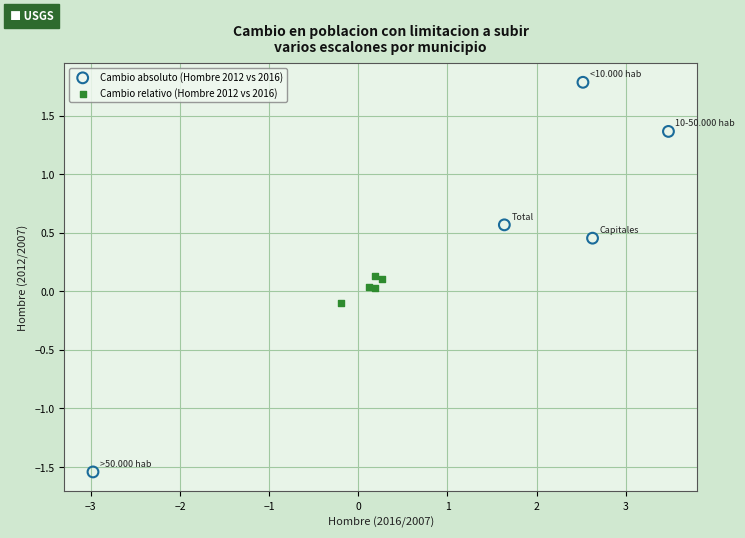

Which series reaches the maximum Y coordinate?

Cambio absoluto (Hombre 2012 vs 2016)